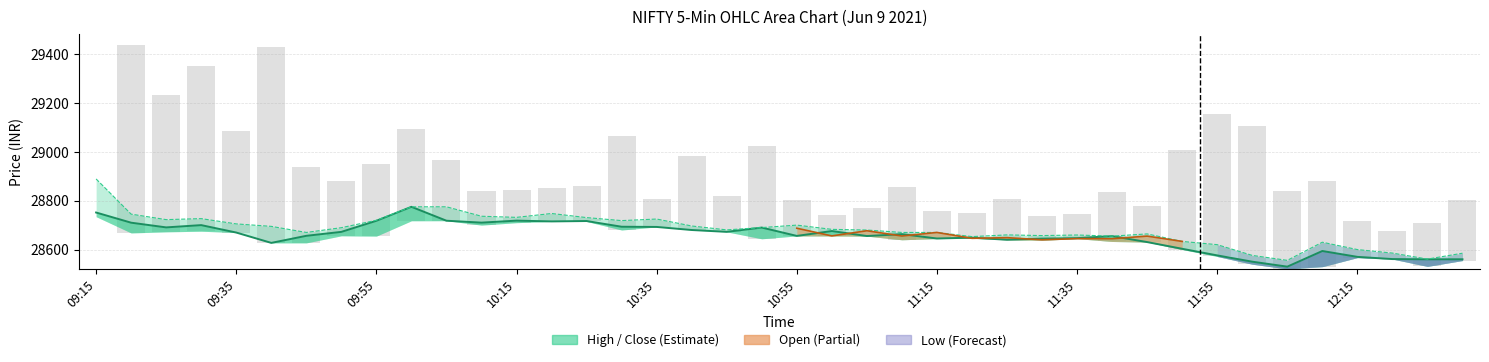

Which category has the lowest value in the High series?

12:05